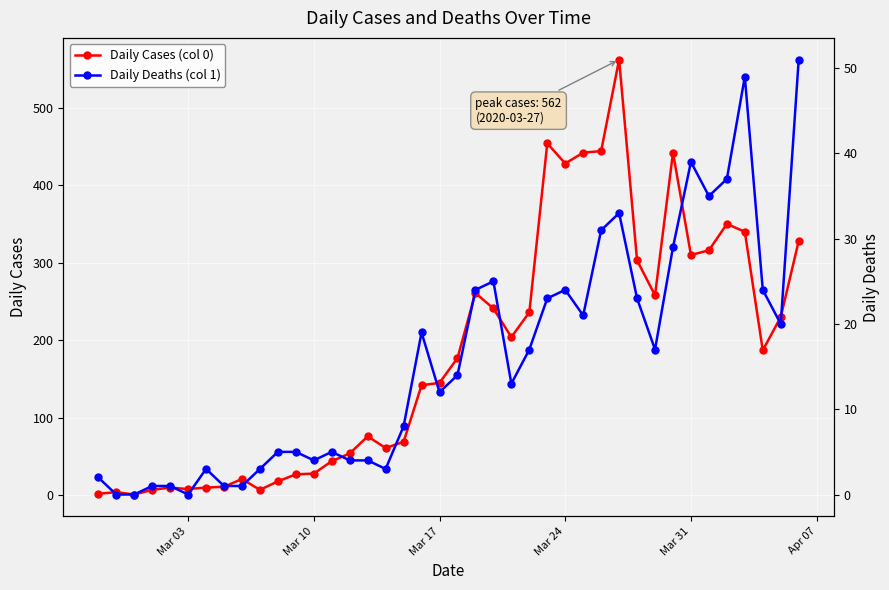

True or false: Daily Deaths (col 1) and Daily Cases (col 0) intersect in this chart.

False